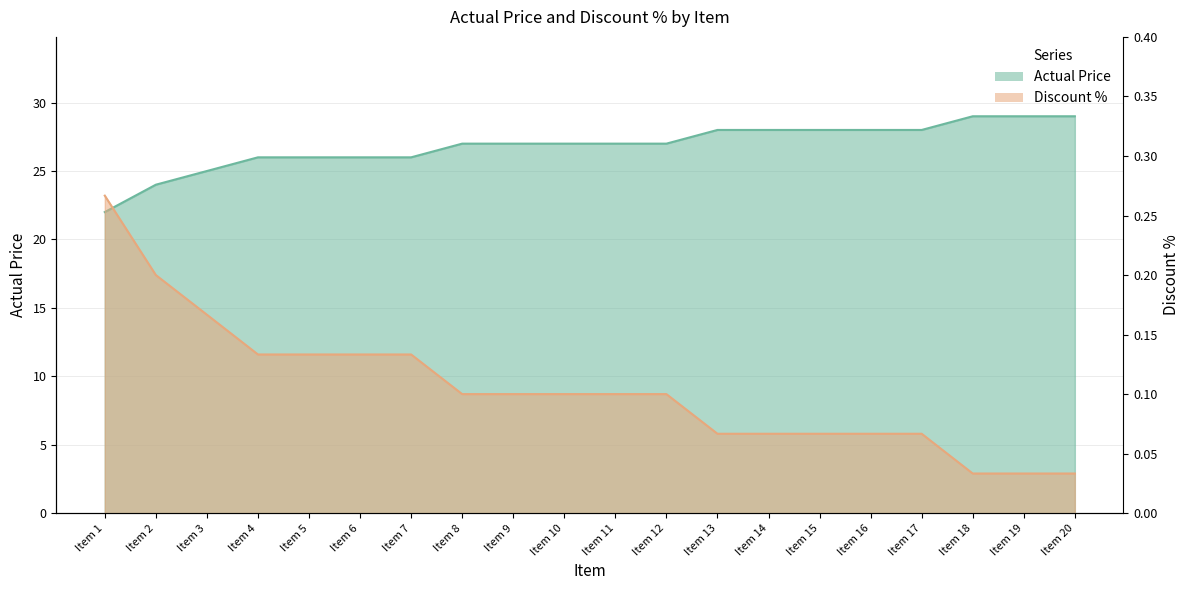

True or false: Actual Price and Discount % cross at least once.

False